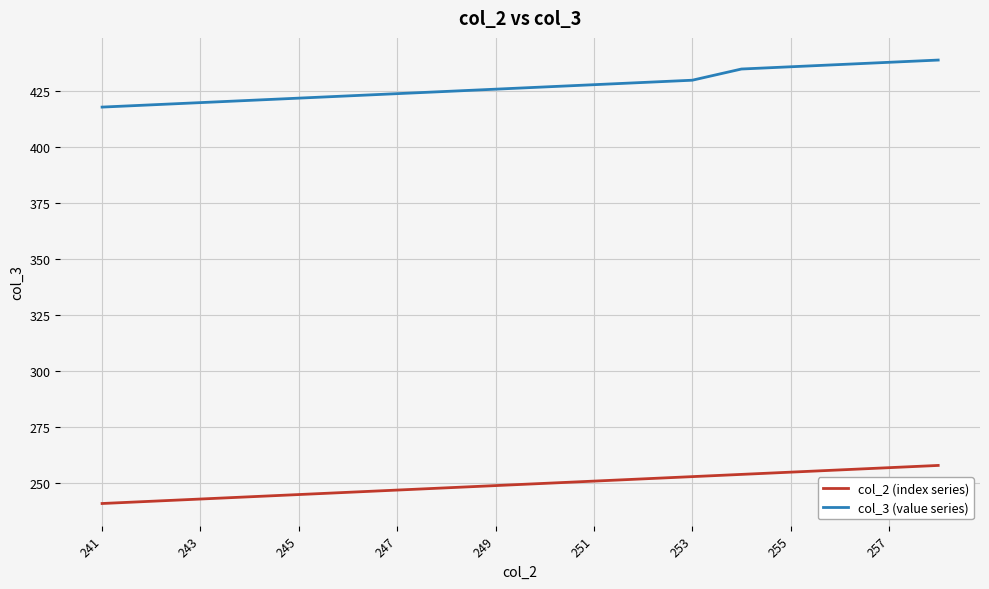

Reading right to left, list all the values displayed in this chart.

col_2 (index series): 258	257	256	255	254	253	252	251	250	249	248	247	246	245	244	243	242	241
col_3 (value series): 439	438	437	436	435	430	429	428	427	426	425	424	423	422	421	420	419	418